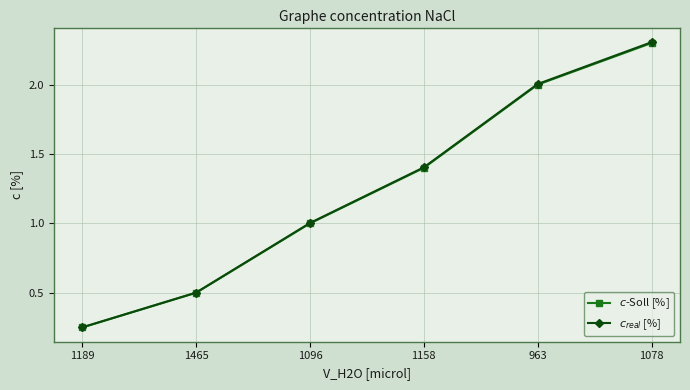

Which category has the lowest value across all series?

1189